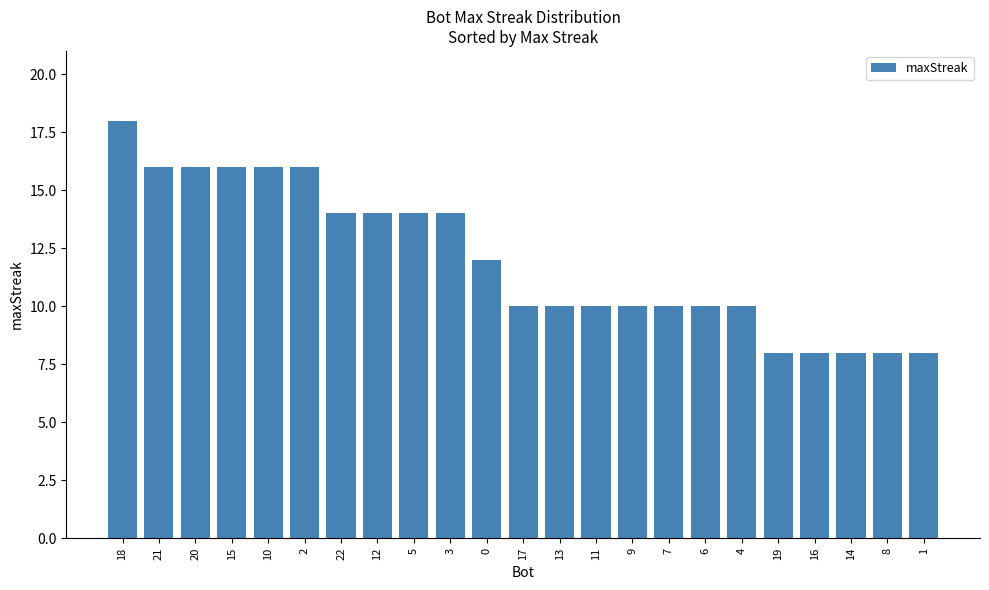

The value at 19 is 3. True or false?

False